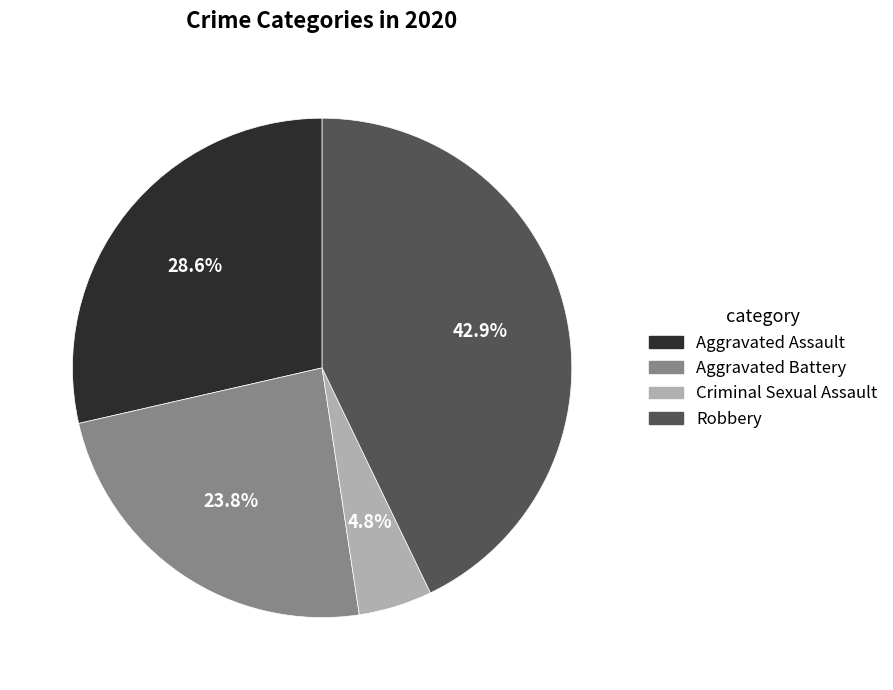

Is there any slice that represents more than half of the pie?

No